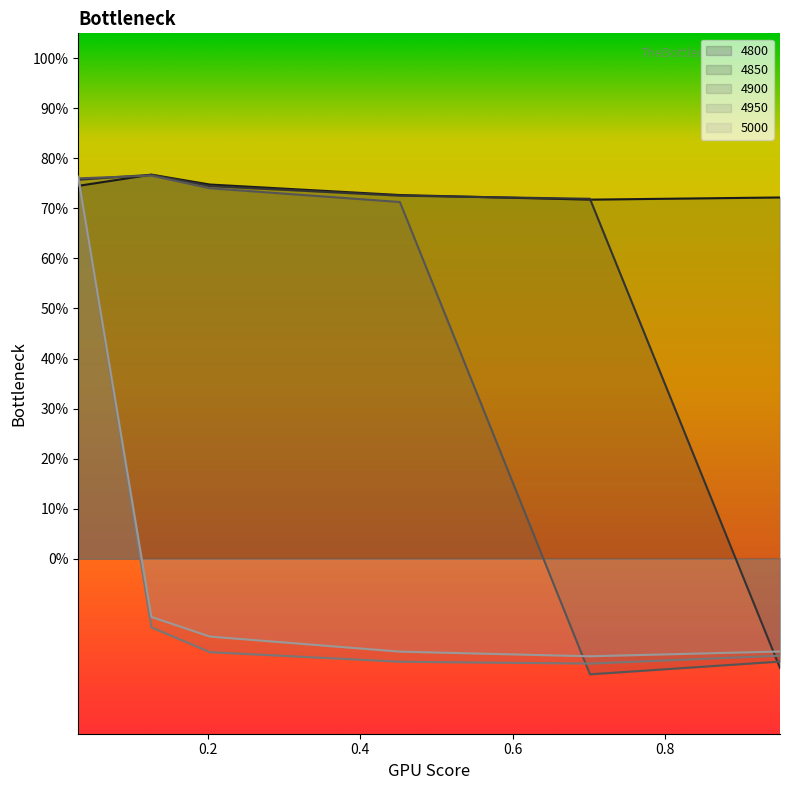

Reading right to left, extract all data points from this chart.

4800: 0.7	0.7	0.7	0.7	0.8	0.7
4850: -0.2	0.7	0.7	0.7	0.8	0.8
4900: -0.2	-0.2	0.7	0.7	0.8	0.8
4950: -0.2	-0.2	-0.2	-0.2	-0.1	0.8
5000: -0.2	-0.2	-0.2	-0.2	-0.1	0.8